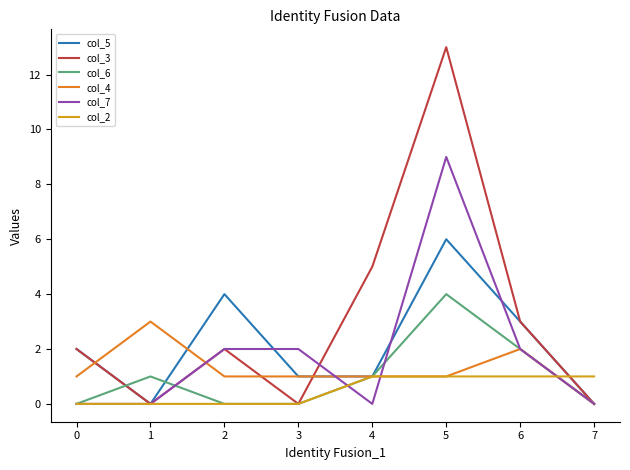

Which series has the widest spread of values?

col_3